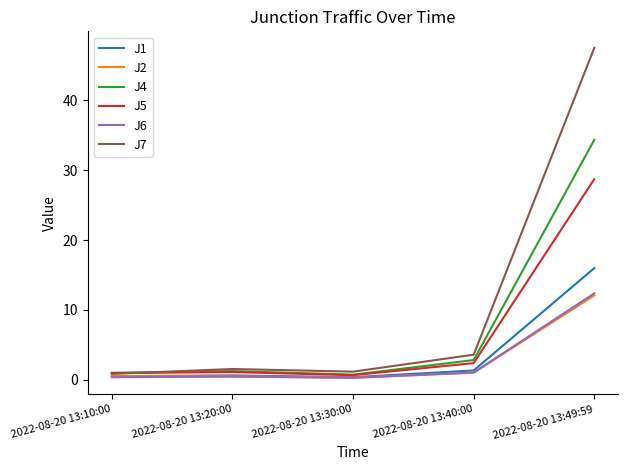

Which series ends up on top after the final intersection of J7 and J4?

J7